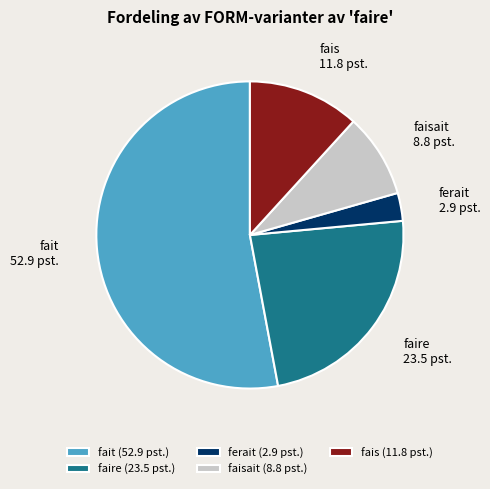

Count the number of slices in the pie.

5